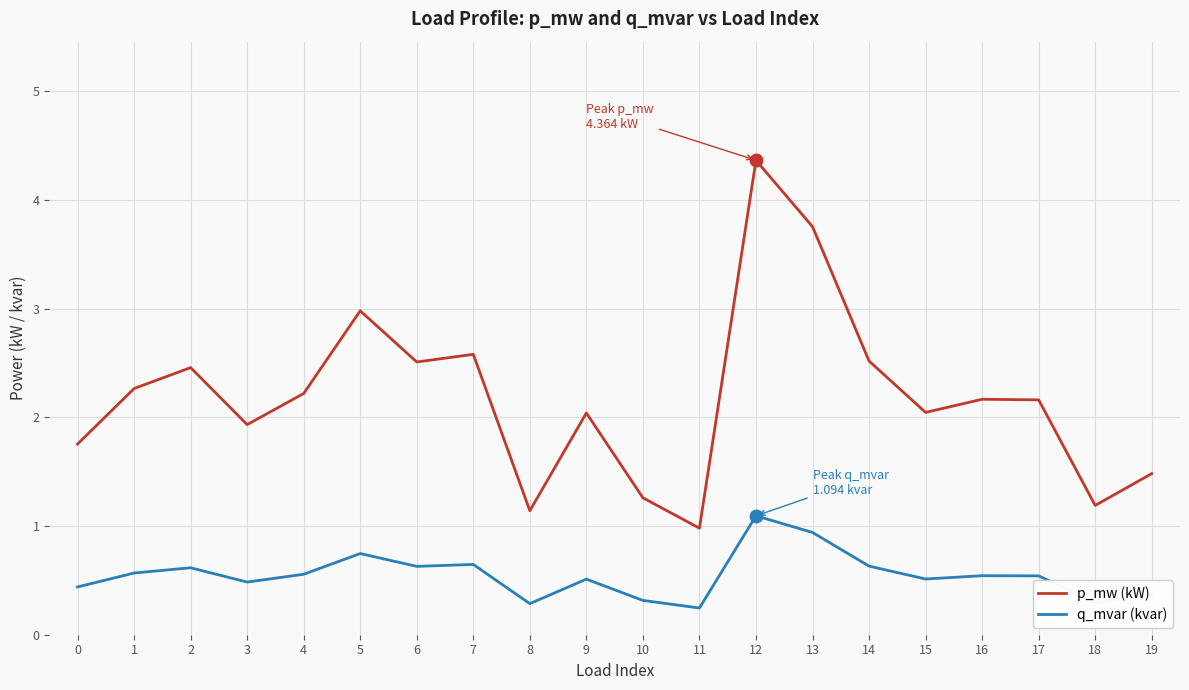

What is the spread (max minus min) of values at 19?

1.1